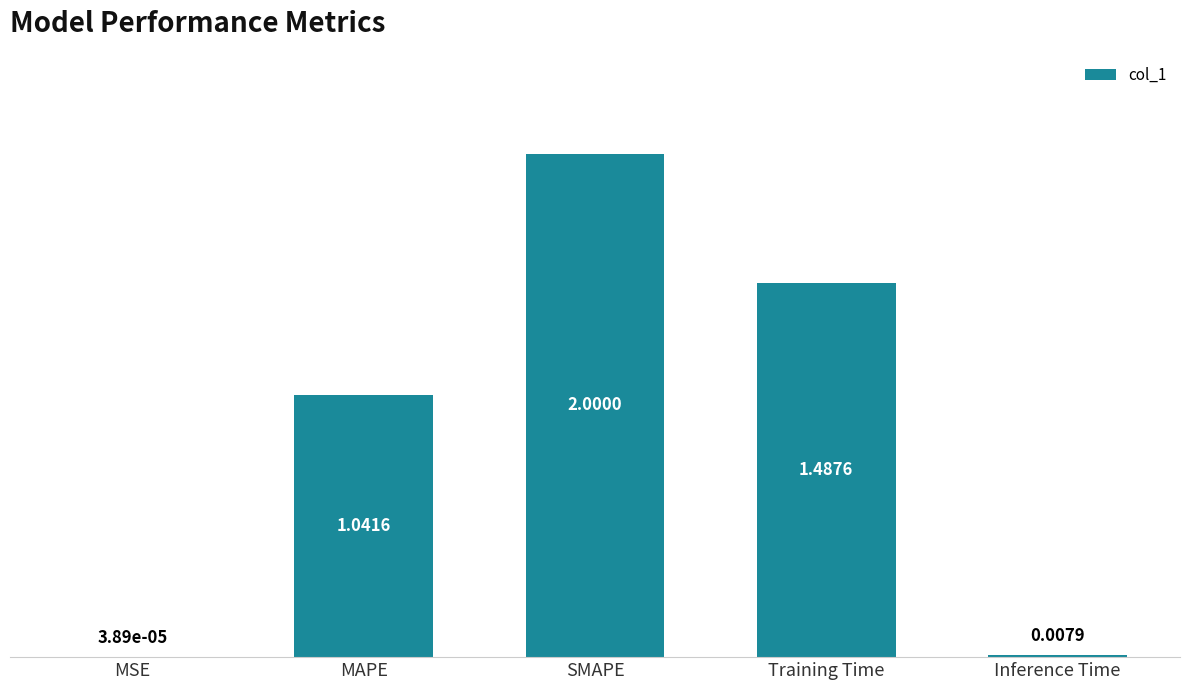

Which label corresponds to the largest value in the chart?

SMAPE